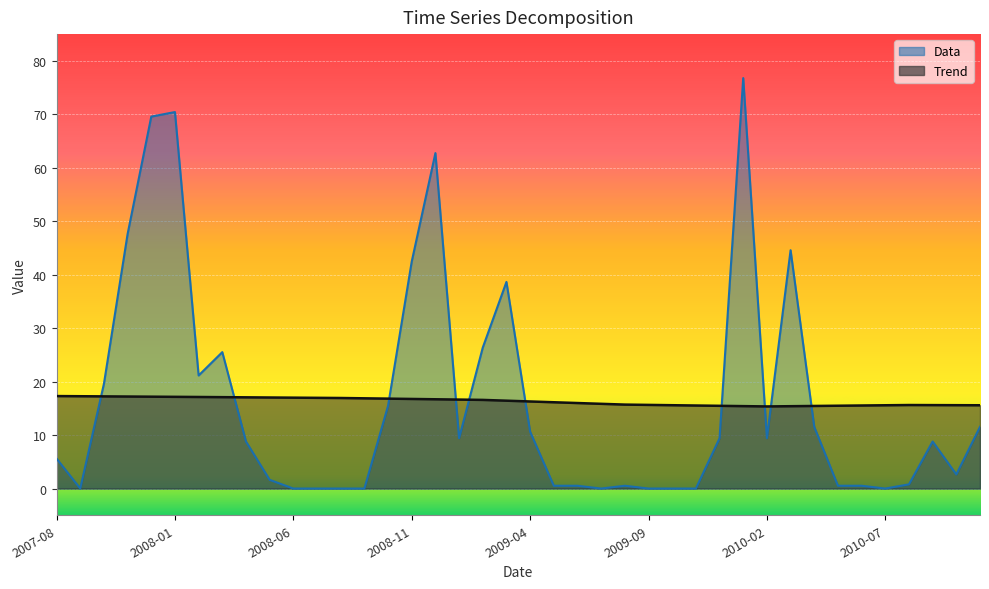

List the series in order of their peak value, lowest first.

Trend, Data